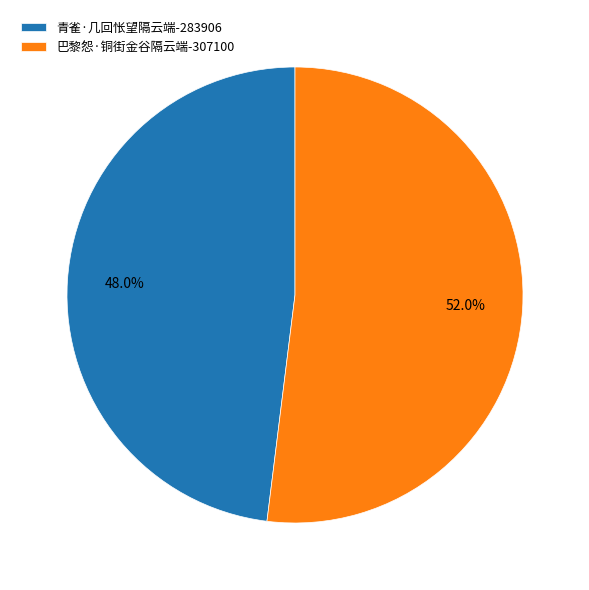

The 青雀·几回怅望隔云端 slice represents 56% of the pie. True or false?

False